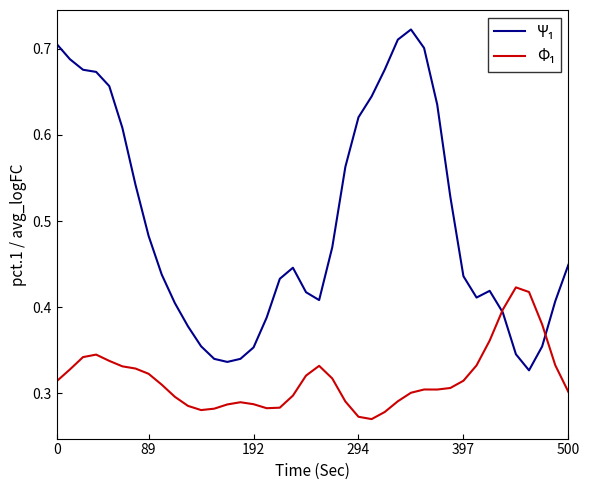

What is the average value of the Ψ₁ series?

0.5